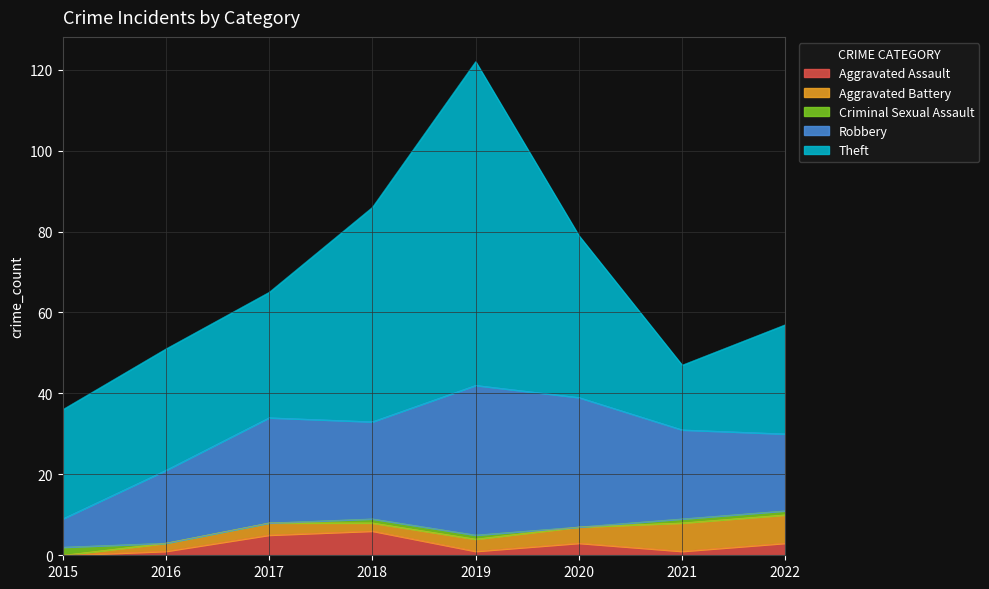

How many lines are shown in the chart?

5